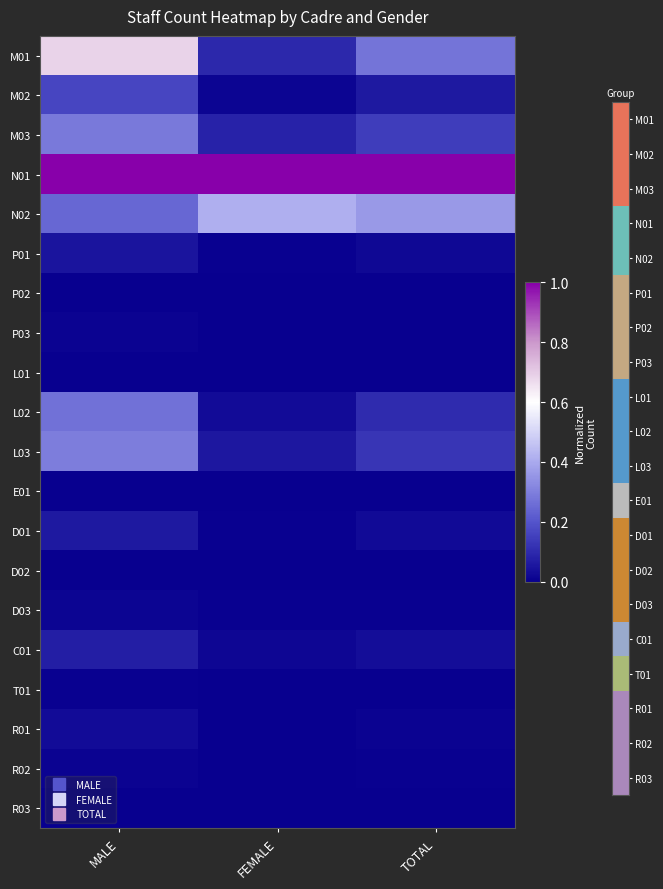

Count the number of data series in this chart.

20